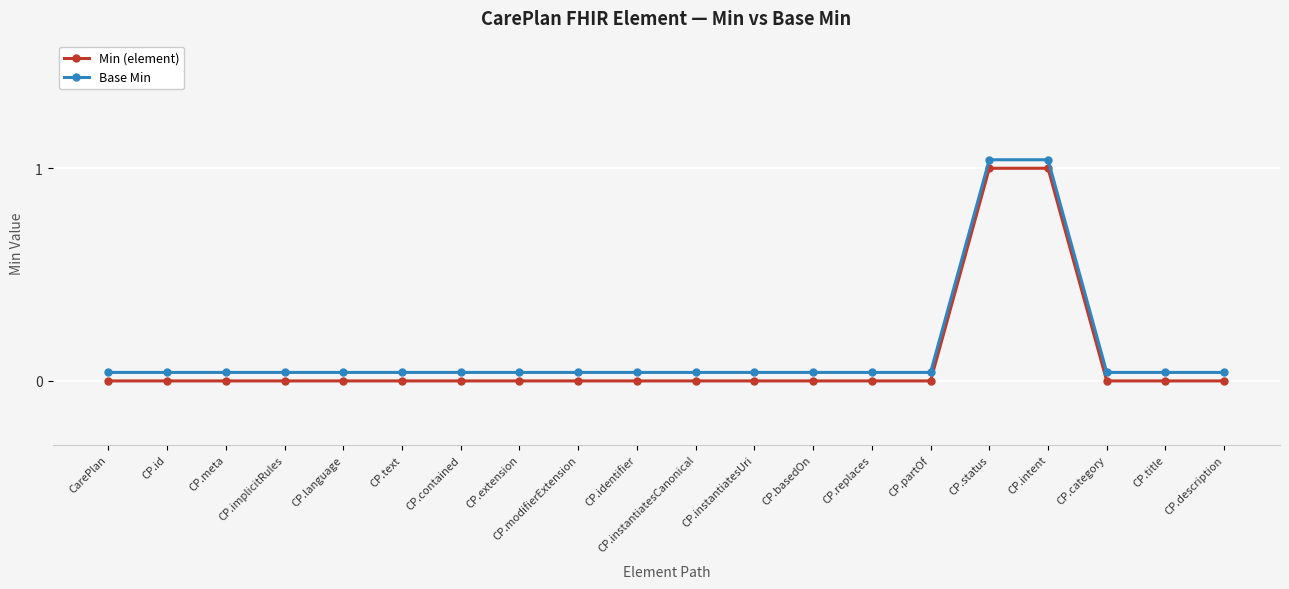

True or false: Min (element) has more than 0 interior local peaks.

False